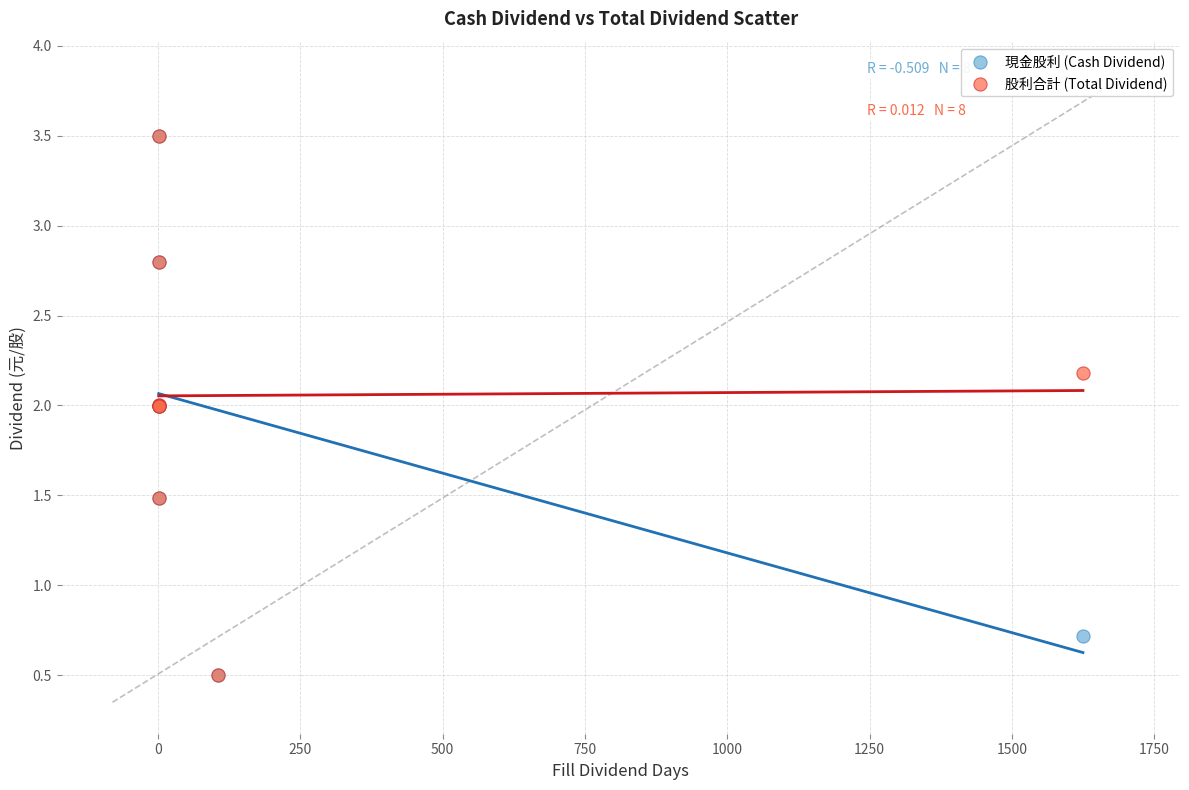

In the 股利合計 (Total Dividend) series, what Y value is closest to 1?

1.5